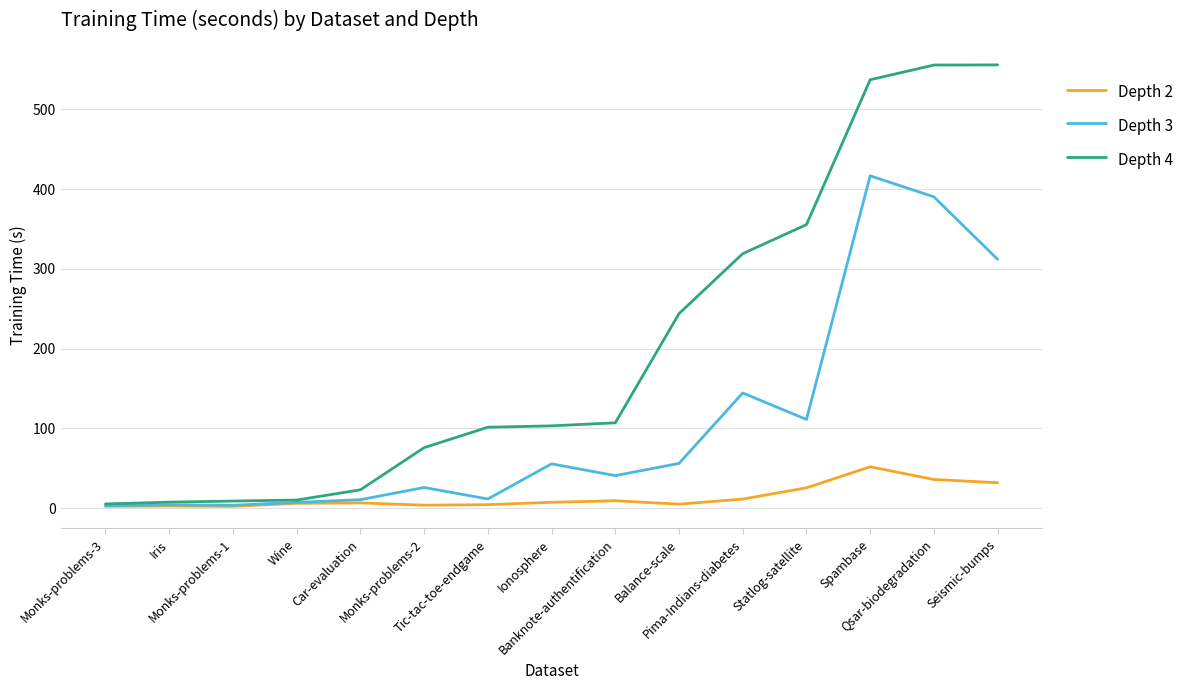

Which series has the largest total across all categories?

Depth 4